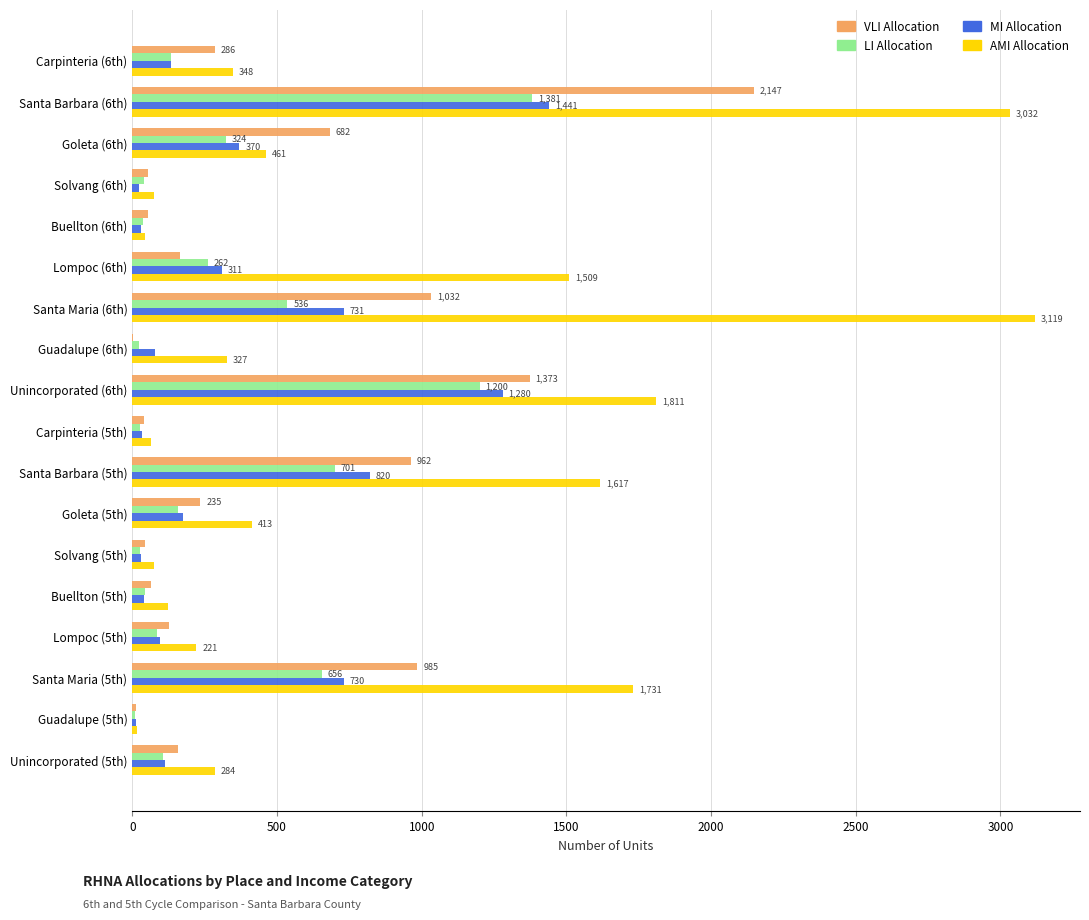

What is the sum of all MI Allocation values?

6446